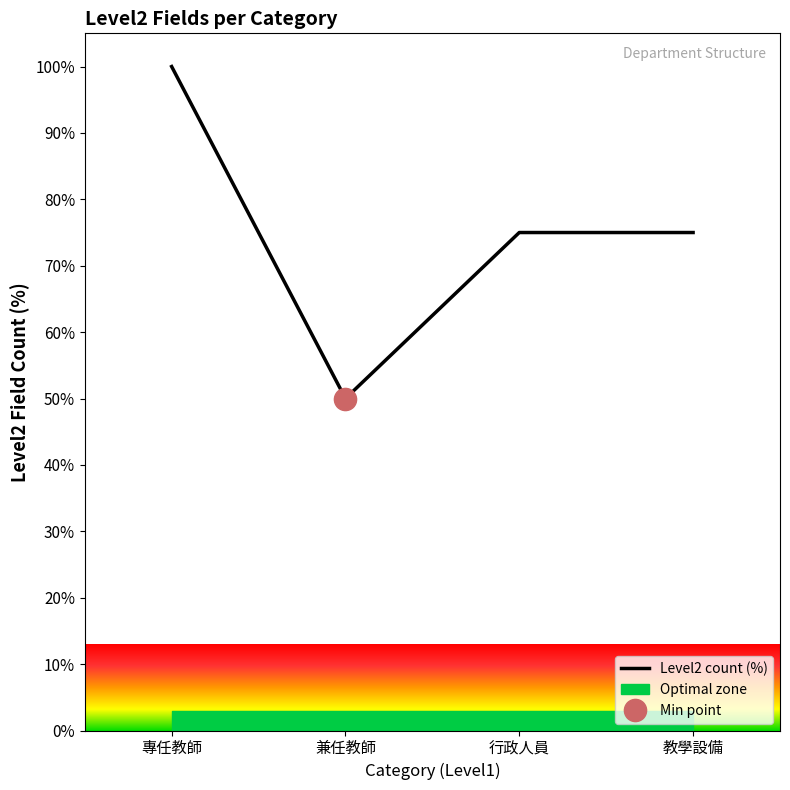

Read the value at 兼任教師, to the nearest 5.

50